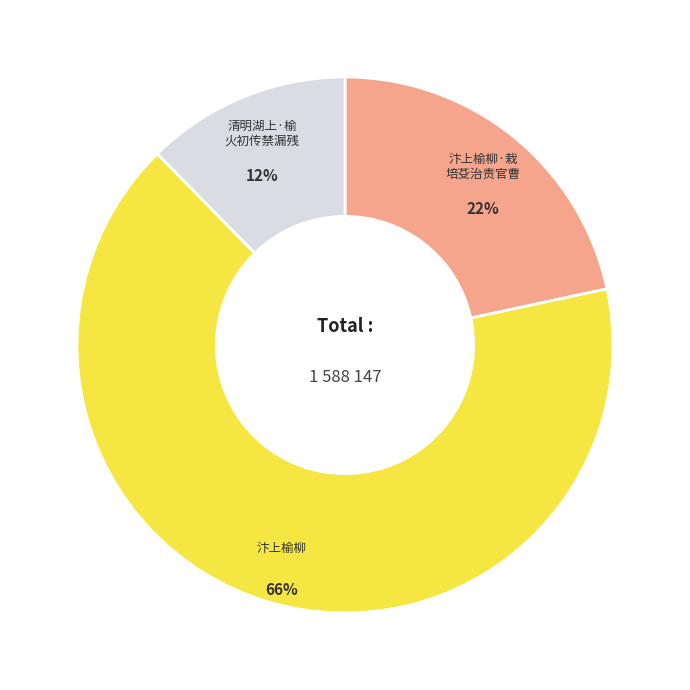

To the nearest percent, what is the difference between the largest and smallest slice percentages?

54%